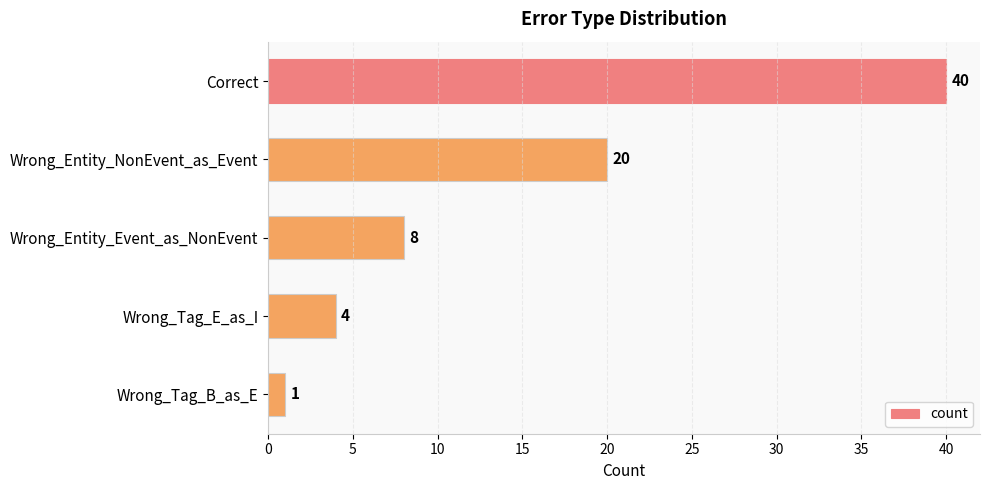

What is the difference between the second highest and second lowest values?

16